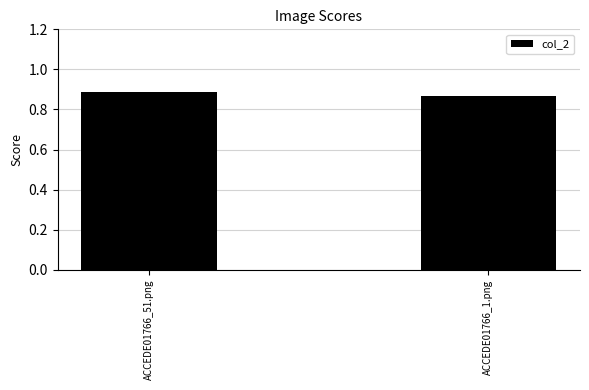

At which label is the value closest to 0?

ACCEDE01766_1.png